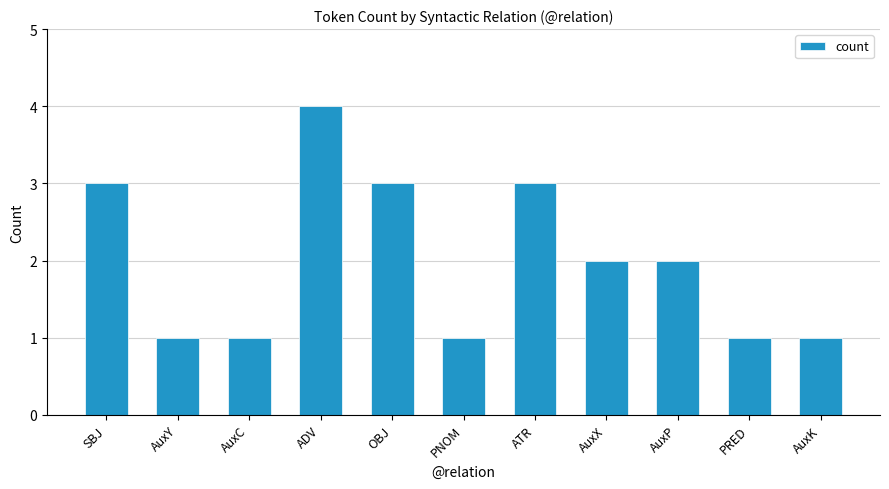

How many categories are shown in the chart?

11